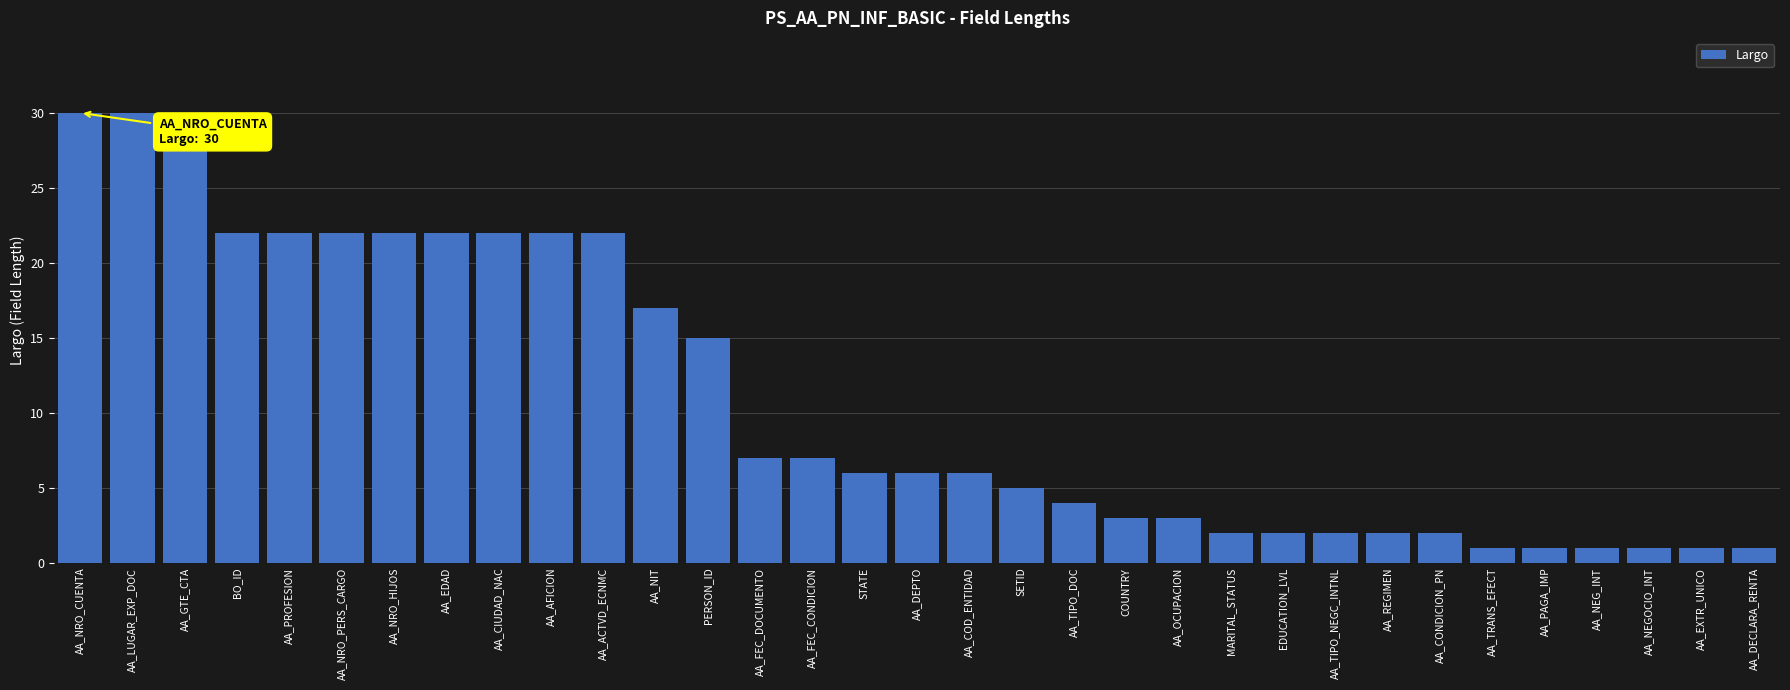

The value at AA_ACTVD_ECNMC is 22. True or false?

True